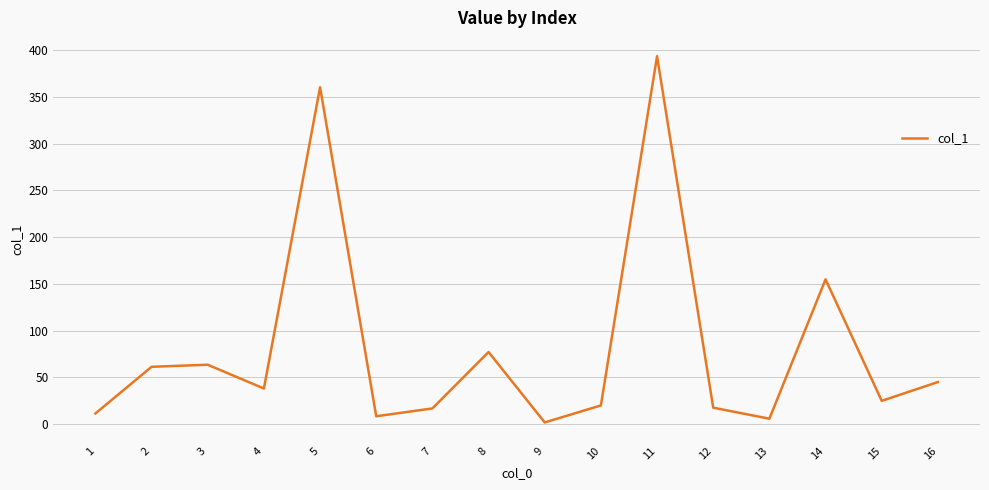

Approximately how many times larger is the value at 10 compared to 14?

0.1